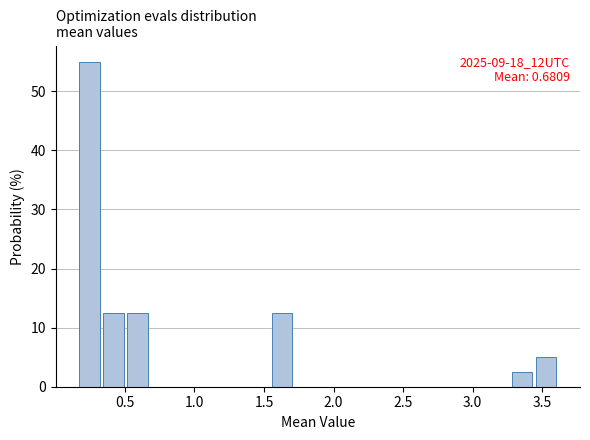

Around what value on the x-axis is the tallest bar? Give the approximate position of its centre, as read against the axis.

0.25